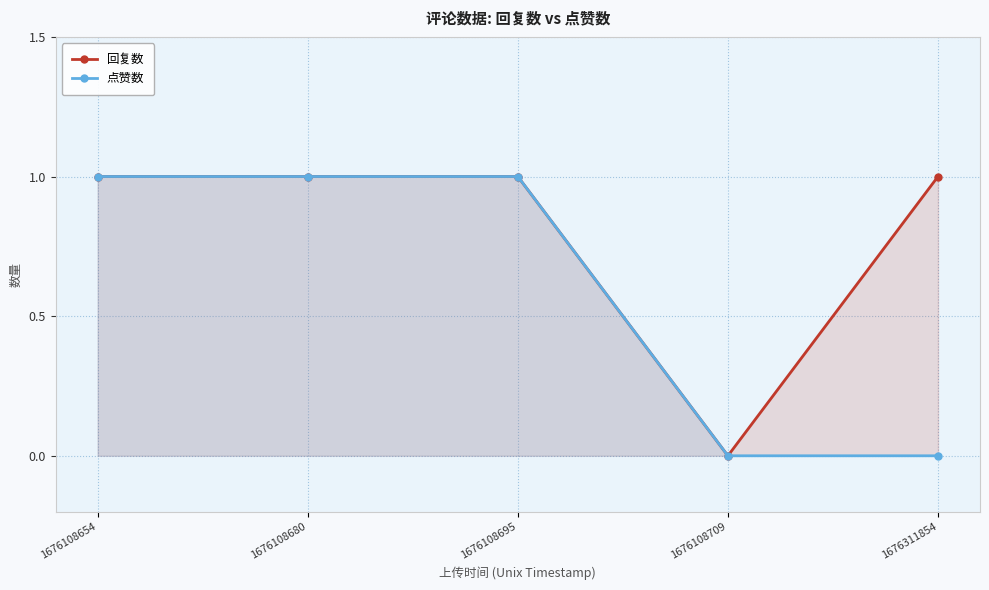

Reading left to right, extract all data points from this chart.

回复数: 1676108654=1	1676108680=1	1676108695=1	1676108709=0	1676311854=1
点赞数: 1676108654=1	1676108680=1	1676108695=1	1676108709=0	1676311854=0